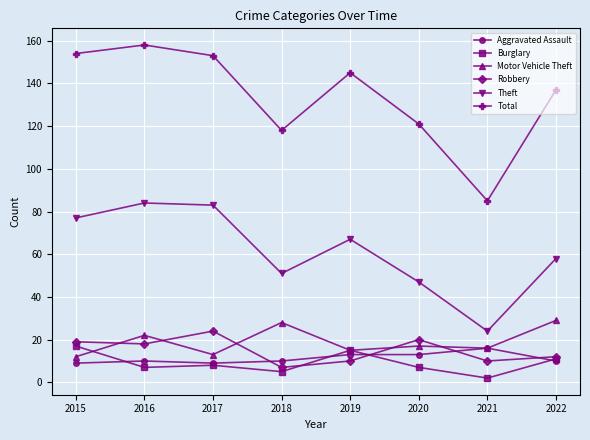

What is the sum of all Total values?

1071